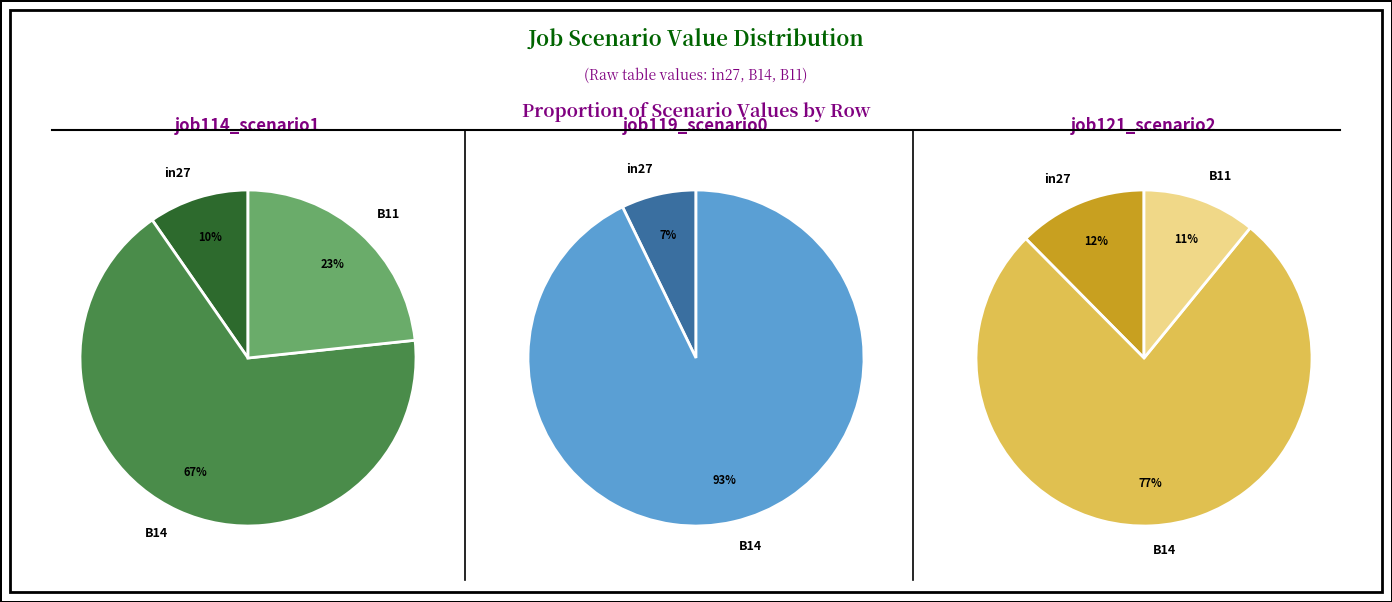

Which category has the biggest portion of the pie?

B14